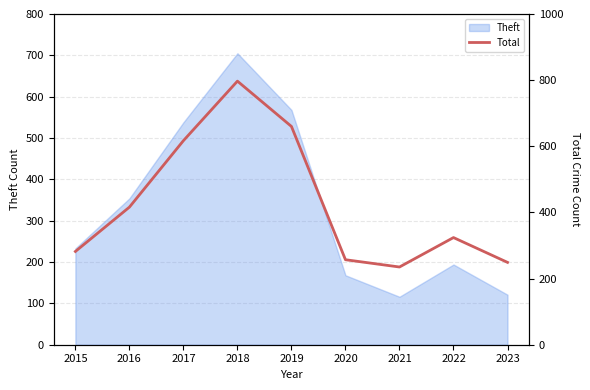

Rank the categories by value from highest to lowest.

2018, 2019, 2017, 2016, 2022, 2015, 2020, 2023, 2021